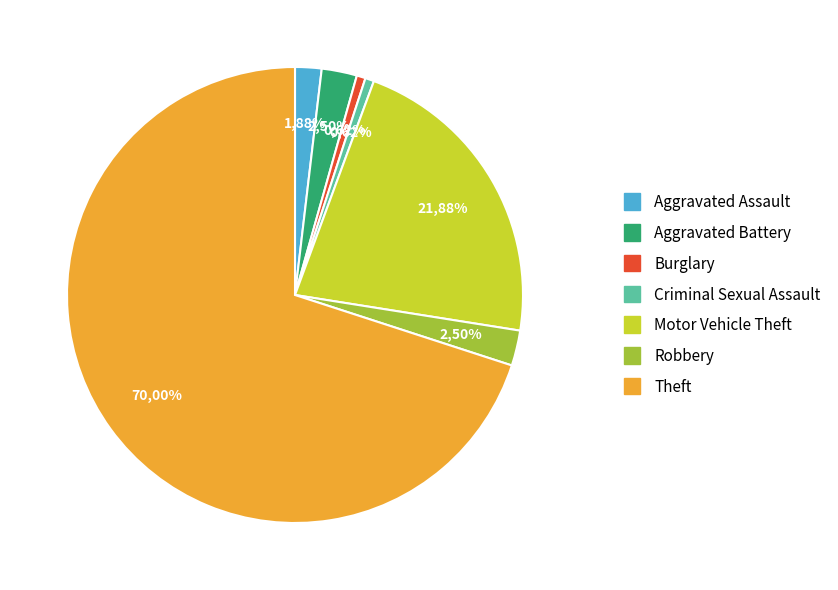

How many segments does this pie chart have?

7